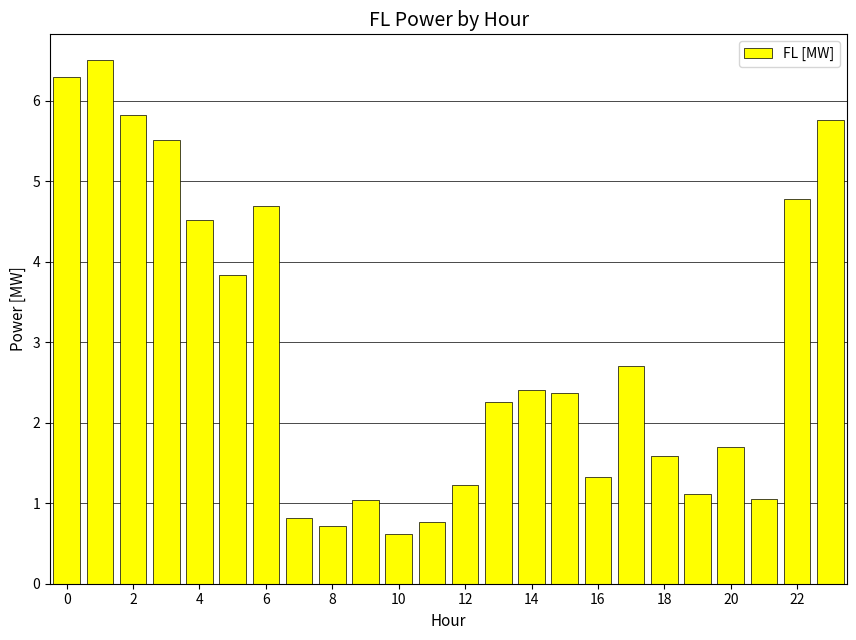

What is the value of the 14th bar from the left?

2.3